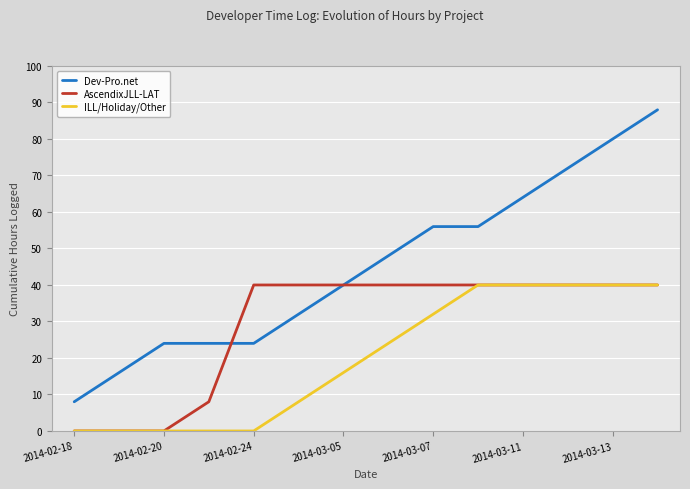

List the series in order of their overall mean, highest first.

Dev-Pro.net, AscendixJLL-LAT, ILL/Holiday/Other